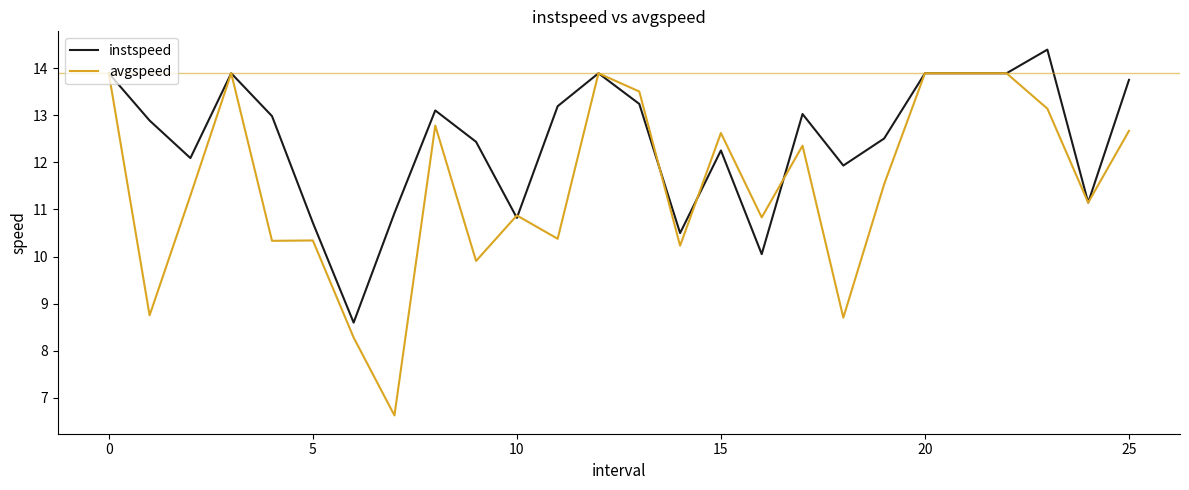

Reading left to right, list all the values displayed in this chart.

instspeed: 13.9	12.9	12.1	13.9	13.0	10.7	8.6	10.9	13.1	12.4	10.8	13.2	13.9	13.2	10.5	12.3	10.1	13.0	11.9	12.5	13.9	13.9	13.9	14.4	11.1	13.8
avgspeed: 13.9	8.8	11.3	13.9	10.3	10.3	8.3	6.6	12.8	9.9	10.9	10.4	13.9	13.5	10.2	12.6	10.8	12.4	8.7	11.5	13.9	13.9	13.9	13.1	11.1	12.7